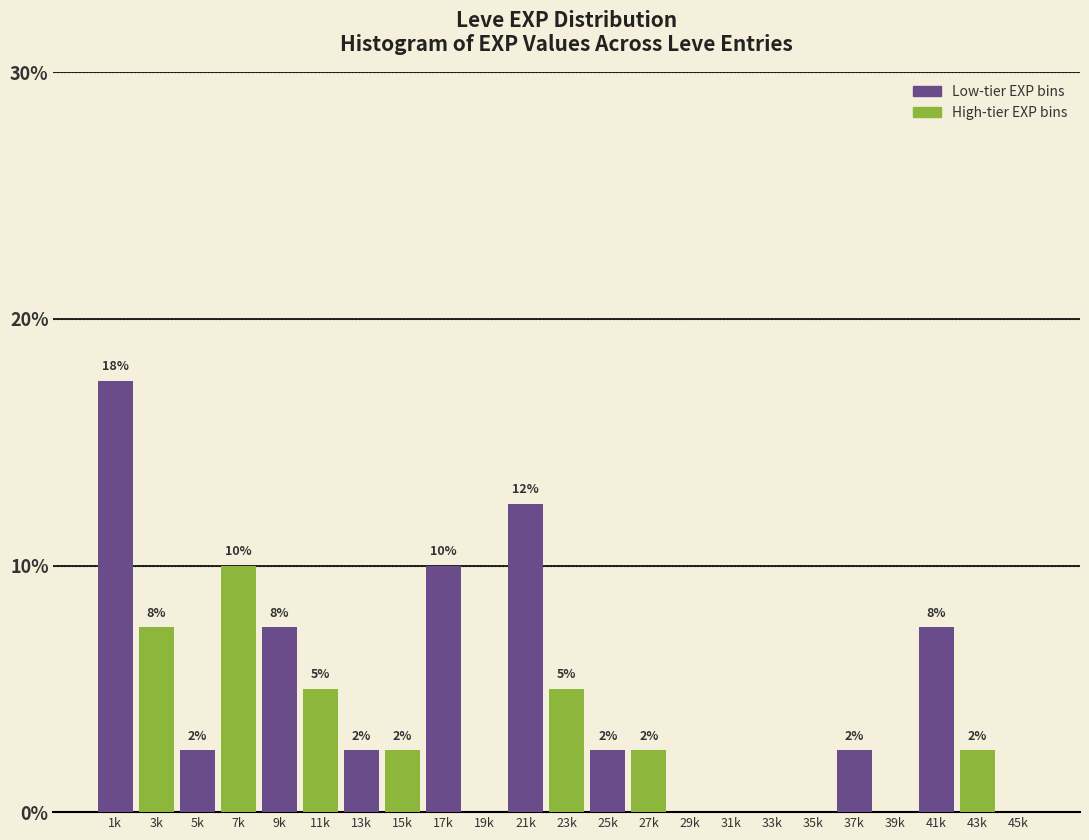

Are the bars horizontal?

No